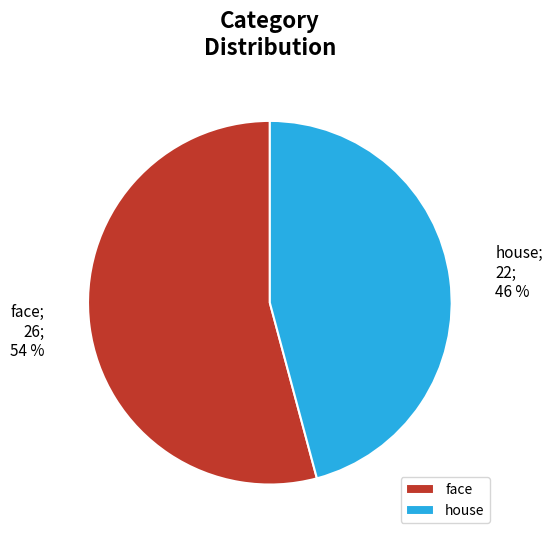

To the nearest percent, what is the combined percentage of face and house?

100%